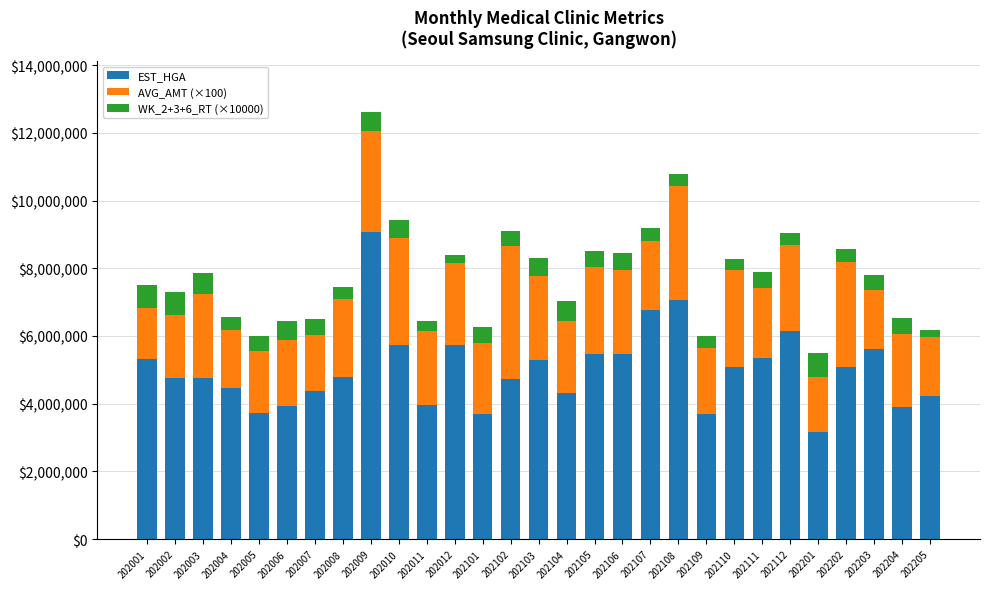

What is the difference between the second highest and second lowest values in the EST_HGA series?

3370229